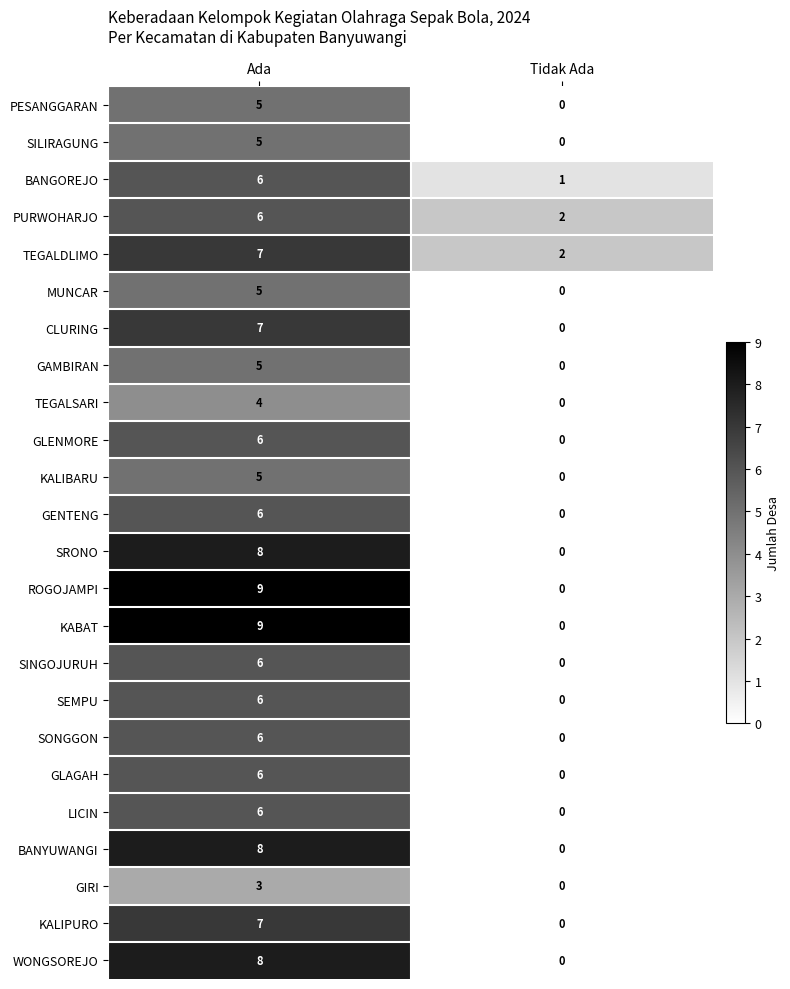

What is the sum of all MUNCAR values?

5